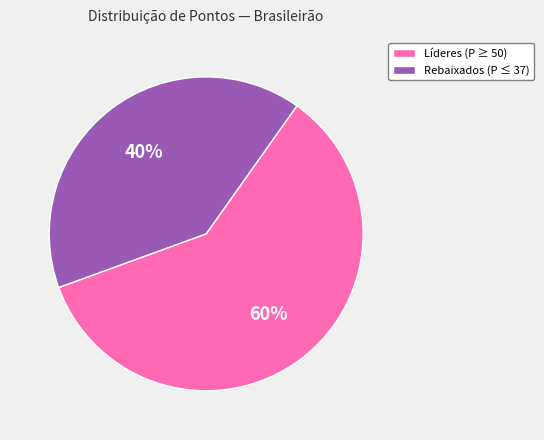

What is the ratio of the value at Líderes (P ≥ 50) to the value at Rebaixados (P ≤ 37)?

1.5